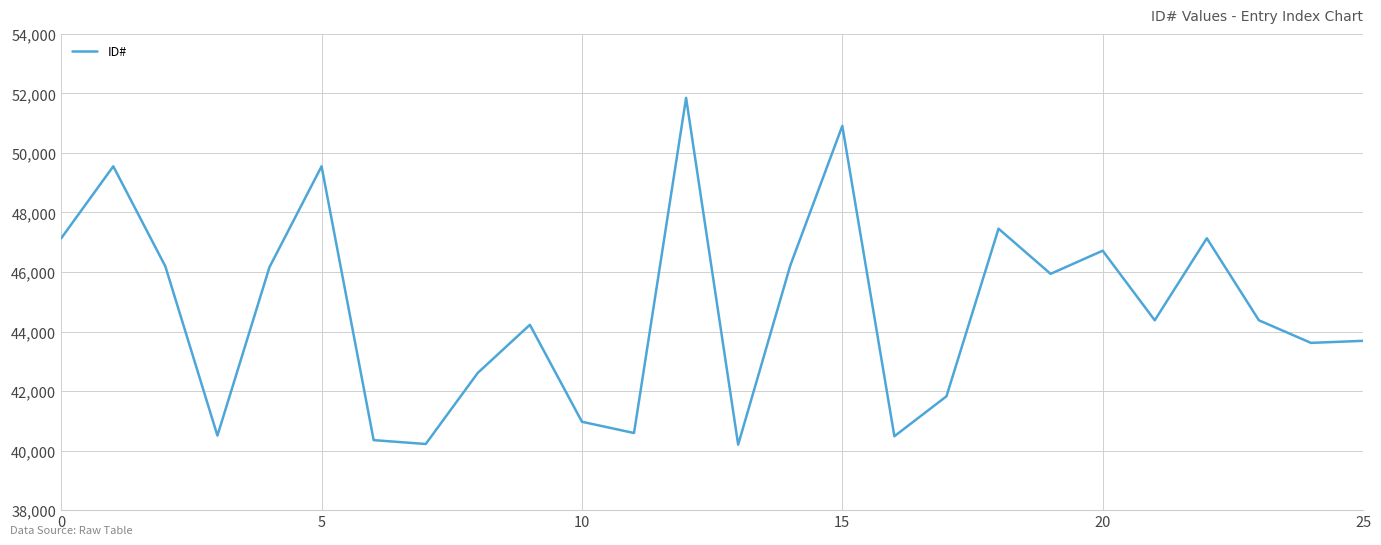

What is the difference between the maximum and minimum values?

11651